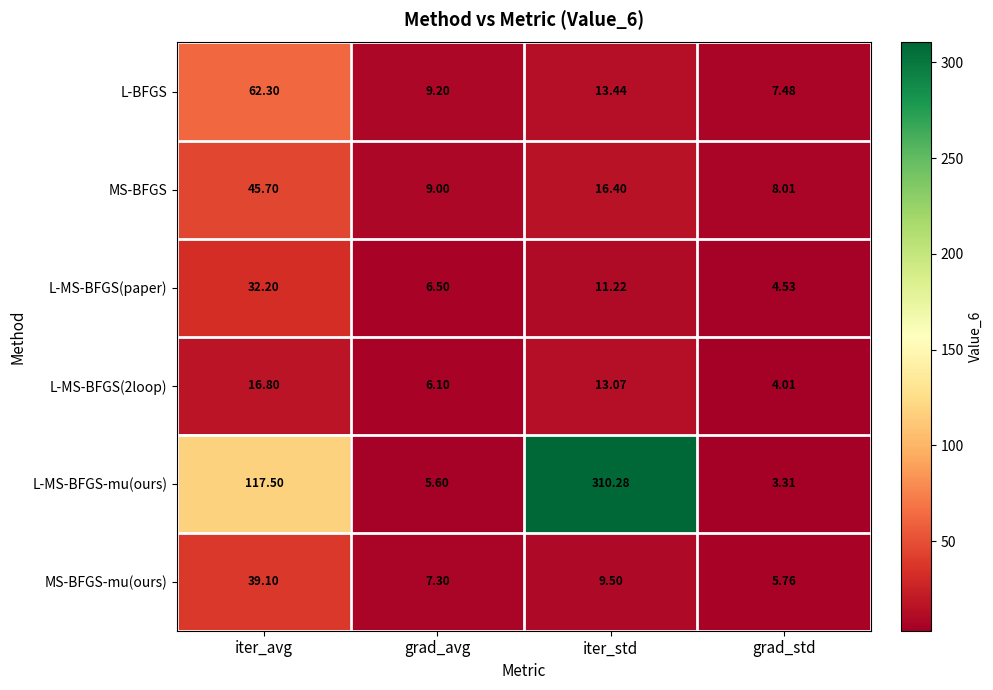

At which category does the chart reach its peak across all series?

iter_std